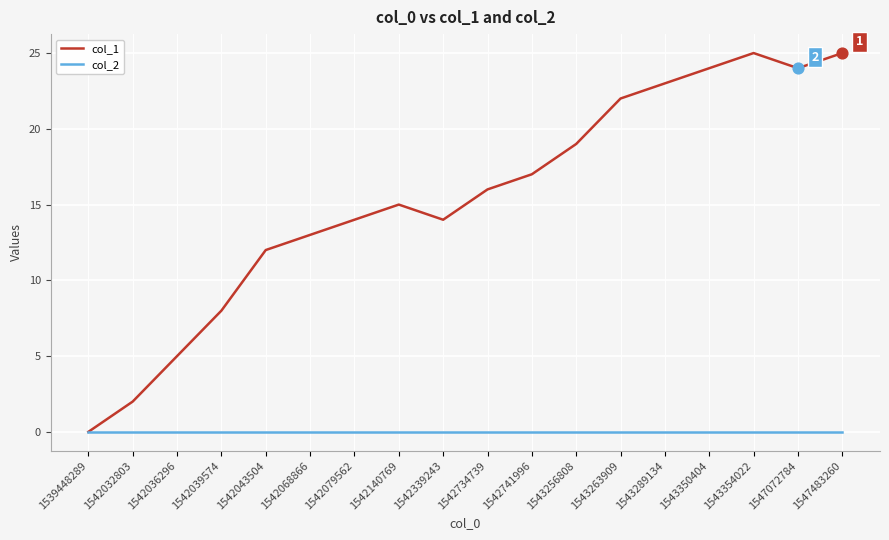

What is the total value across all series at 1542140769?

15